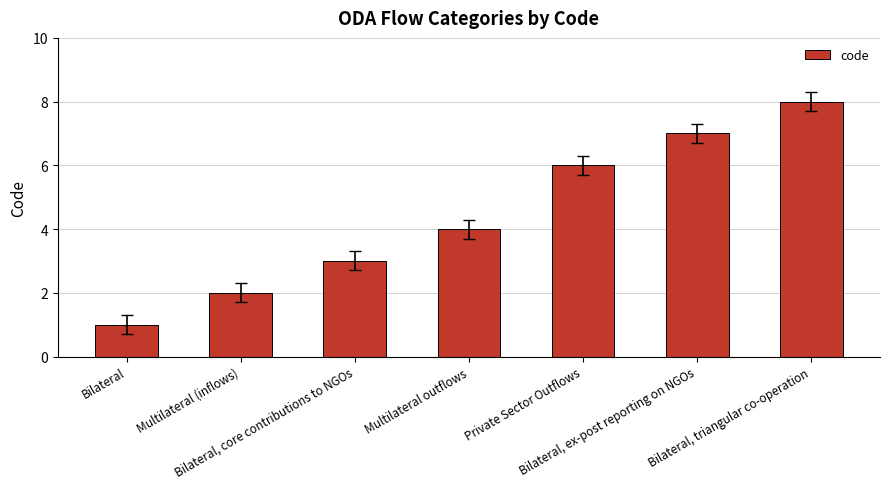

How many data points does each series have?

7